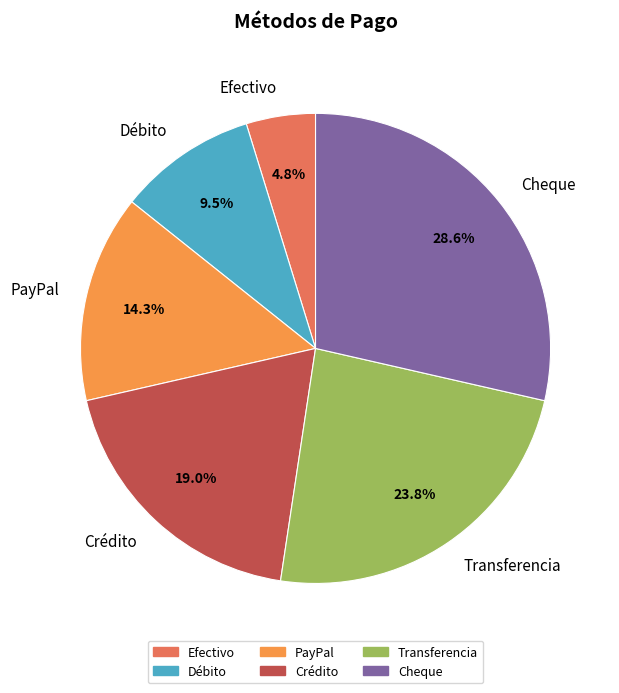

What is the ratio of the value at Crédito to the value at Efectivo?

4.0